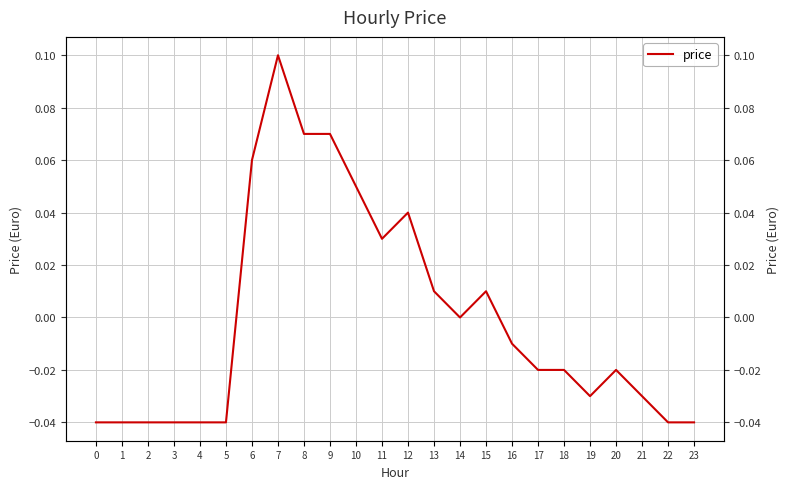

How many lines are shown in the chart?

1